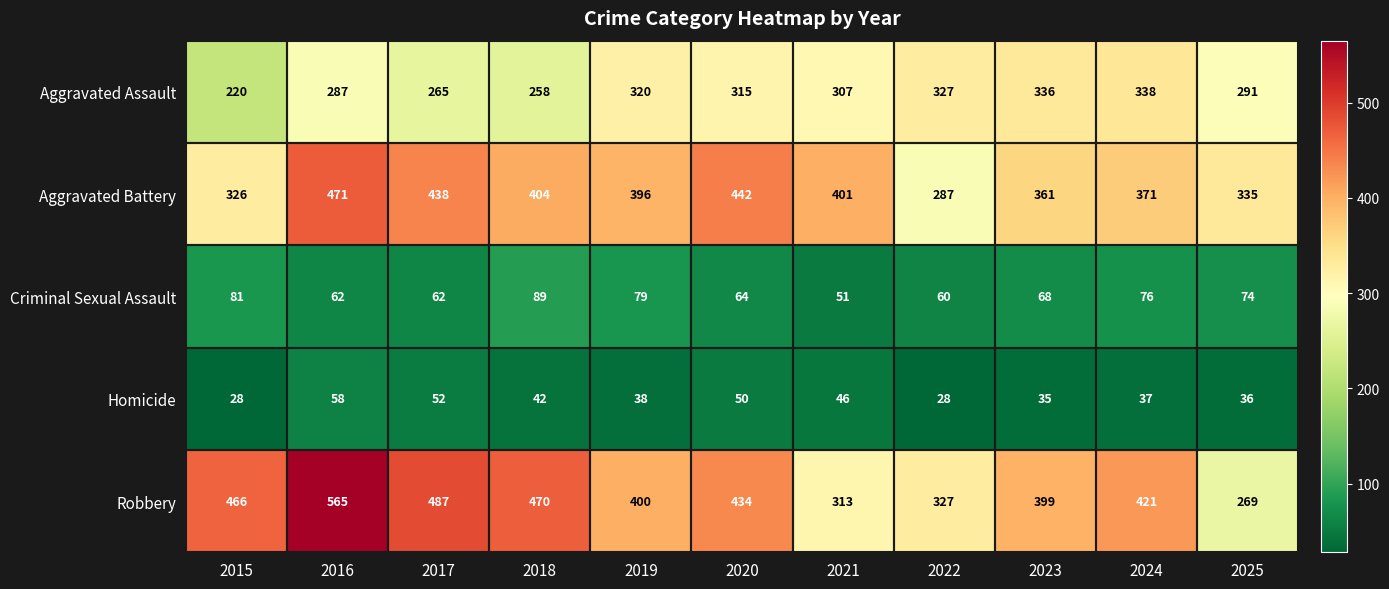

What is the sum of all Robbery values?

4551